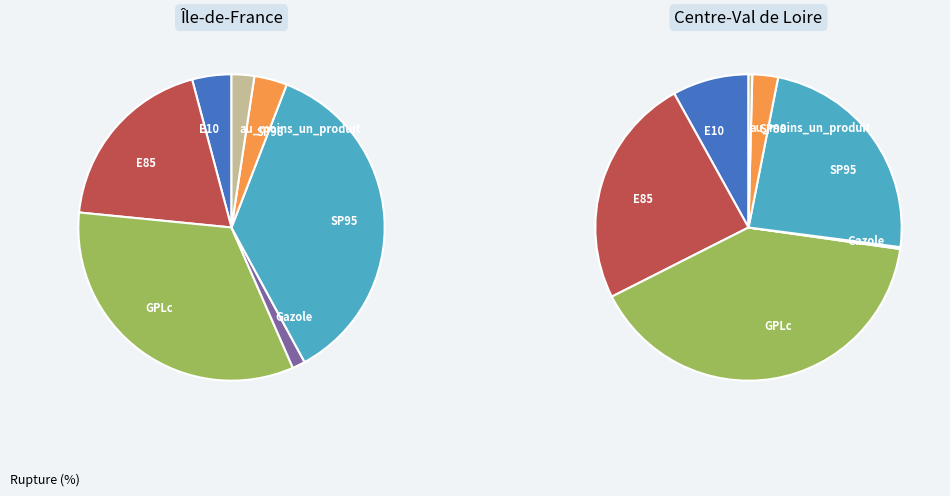

The SP95 slice represents 36% of the pie. True or false?

True